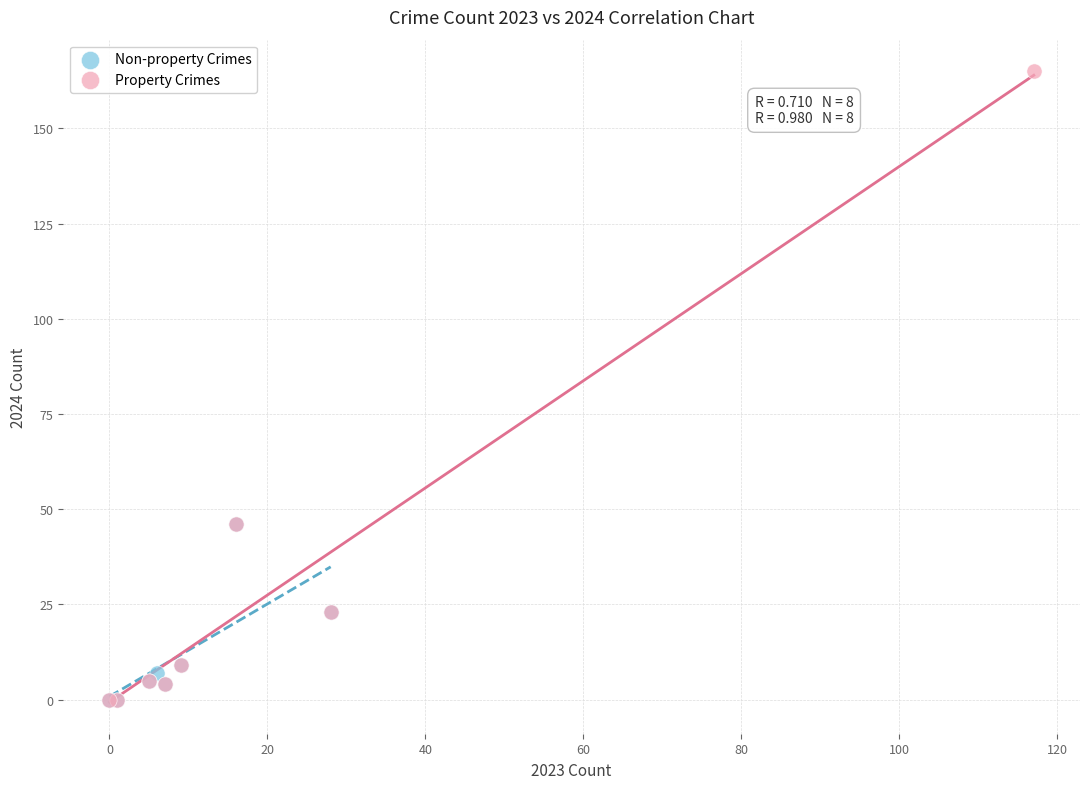

Which series contains the highest Y value?

Property Crimes